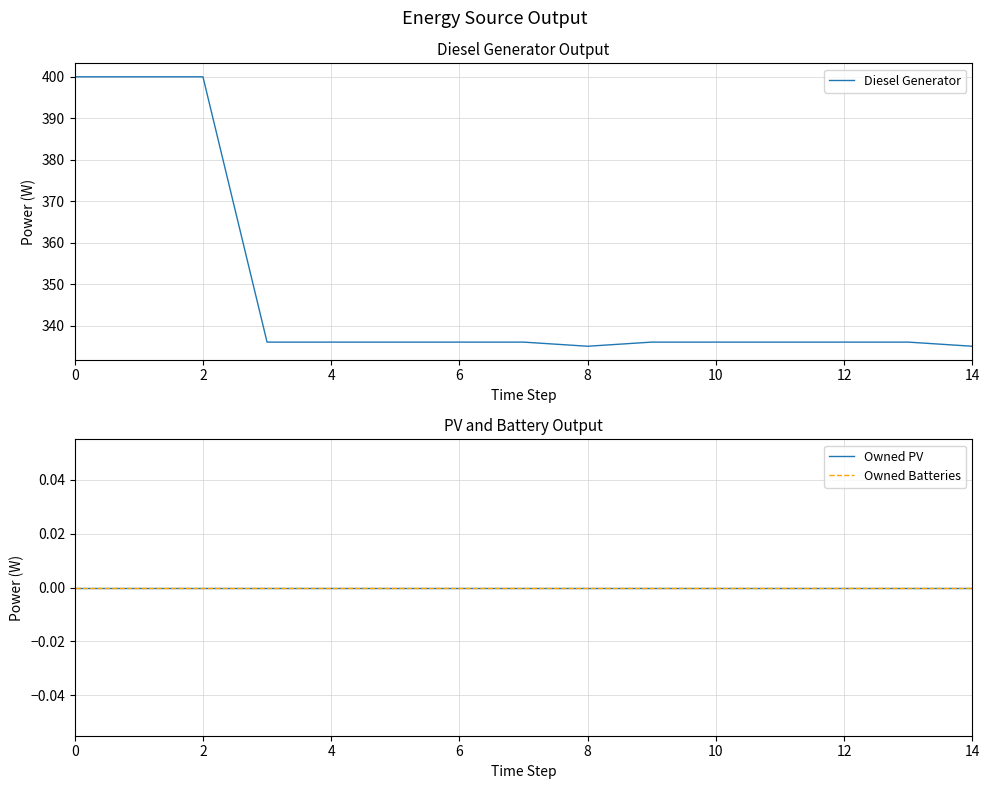

True or false: Owned PV and Owned Batteries cross at least once.

False